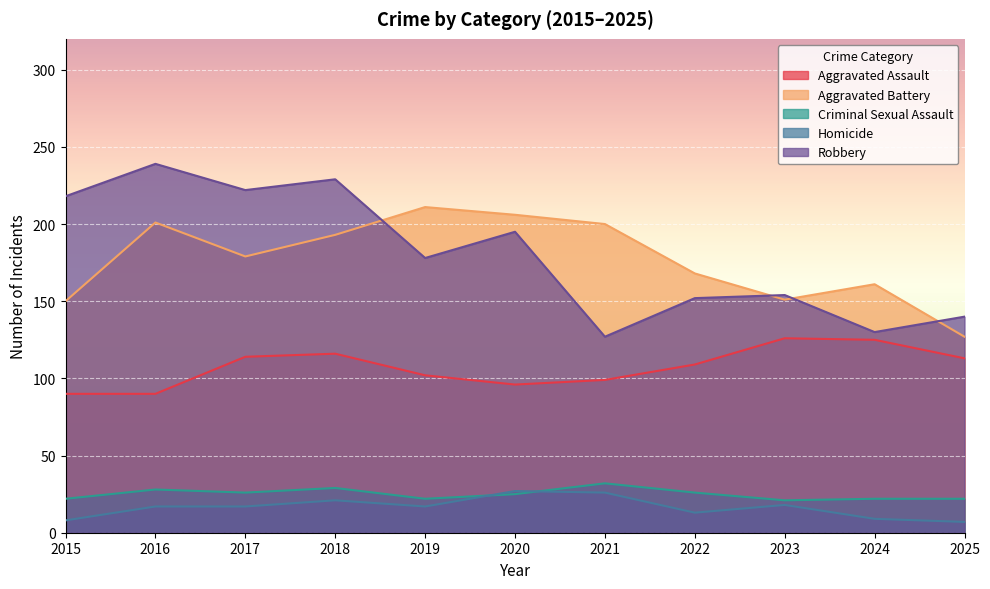

What is the value of the Homicide point at the 2nd from the left?

17